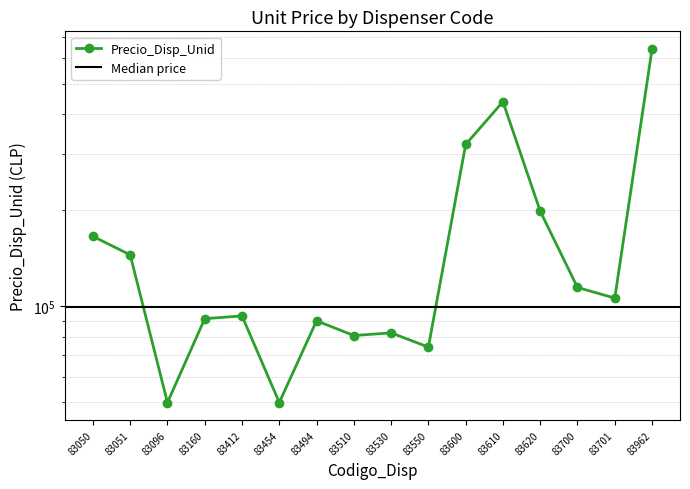

What is the difference between the second highest and minimum values?

388761